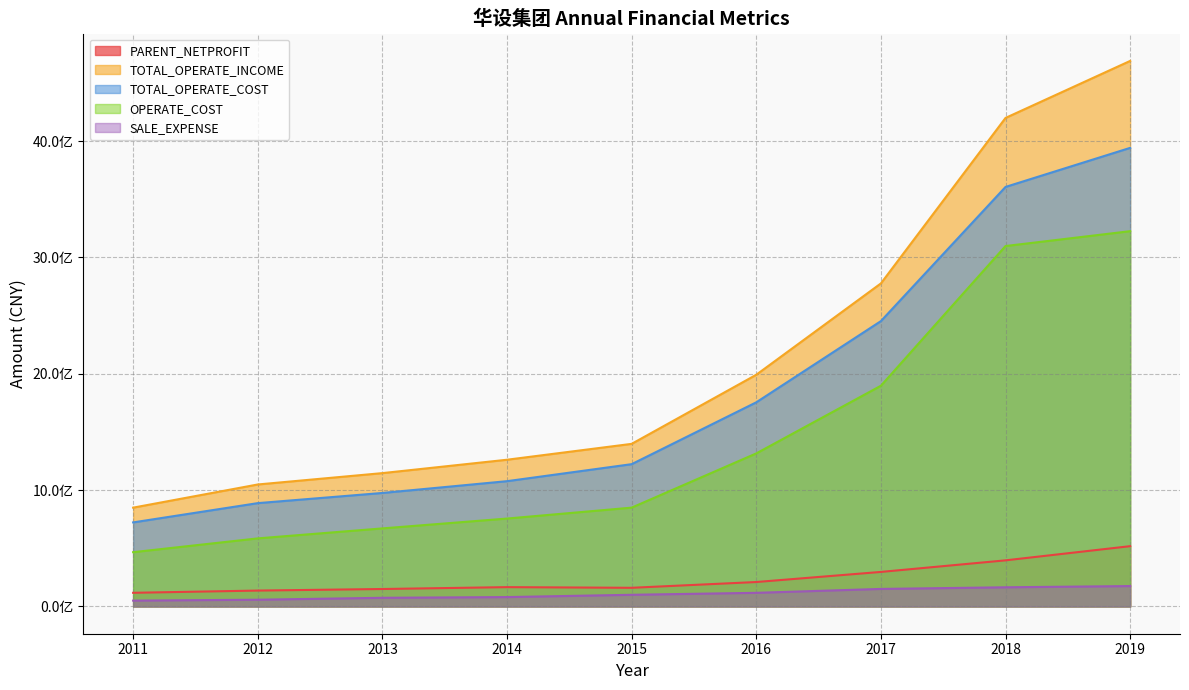

What is the difference between the maximum and second lowest values in the OPERATE_COST series?

2640297248.8